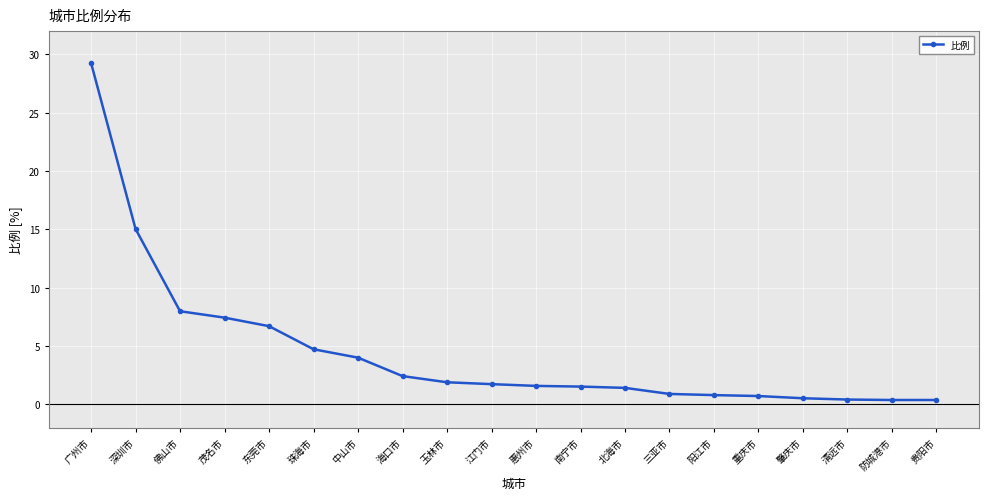

What is the average value?

4.5